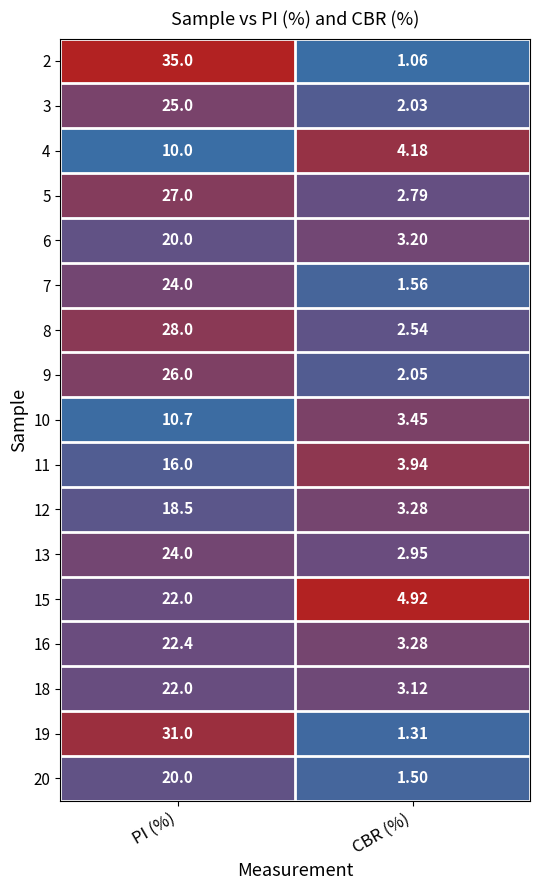

Which label corresponds to the smallest value in the chart?

CBR (%)